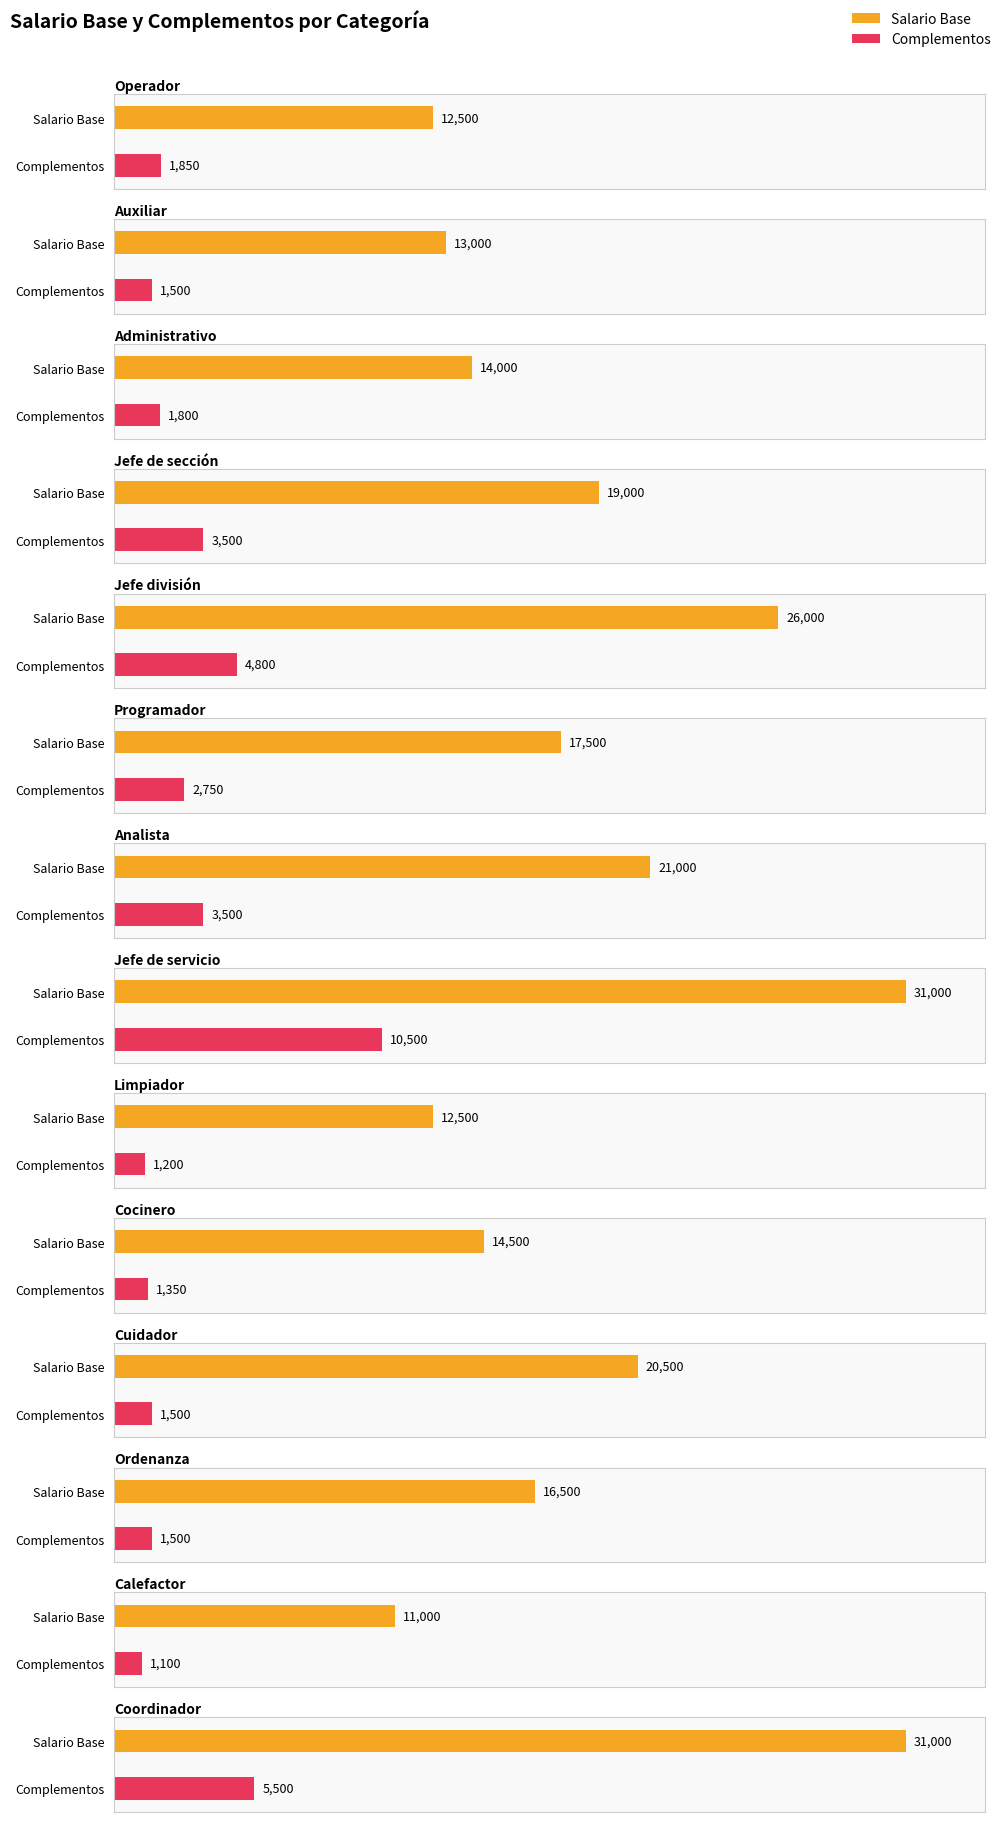

Reading left to right, extract all data points from this chart.

Salario Base: Operador=12500	Auxiliar=13000	Administrativo=14000	Jefe de sección=19000	Jefe división=26000	Programador=17500	Analista=21000	Jefe de servicio=31000	Limpiador=12500	Cocinero=14500	Cuidador=20500	Ordenanza=16500	Calefactor=11000	Coordinador=31000
Complementos: Operador=1850	Auxiliar=1500	Administrativo=1800	Jefe de sección=3500	Jefe división=4800	Programador=2750	Analista=3500	Jefe de servicio=10500	Limpiador=1200	Cocinero=1350	Cuidador=1500	Ordenanza=1500	Calefactor=1100	Coordinador=5500